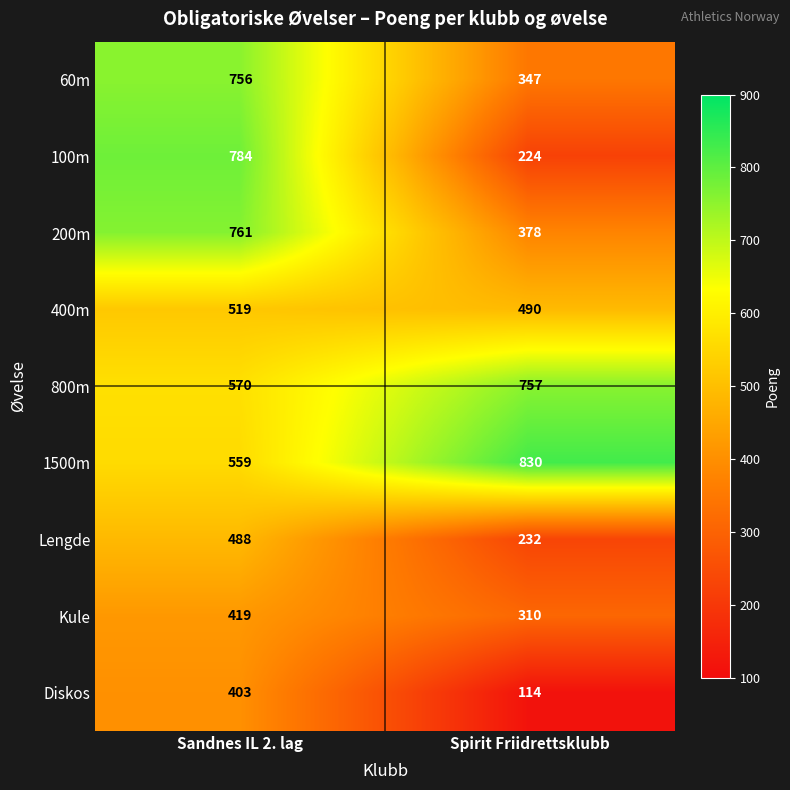

The value of Diskos at Sandnes IL 2. lag is 721. True or false?

False